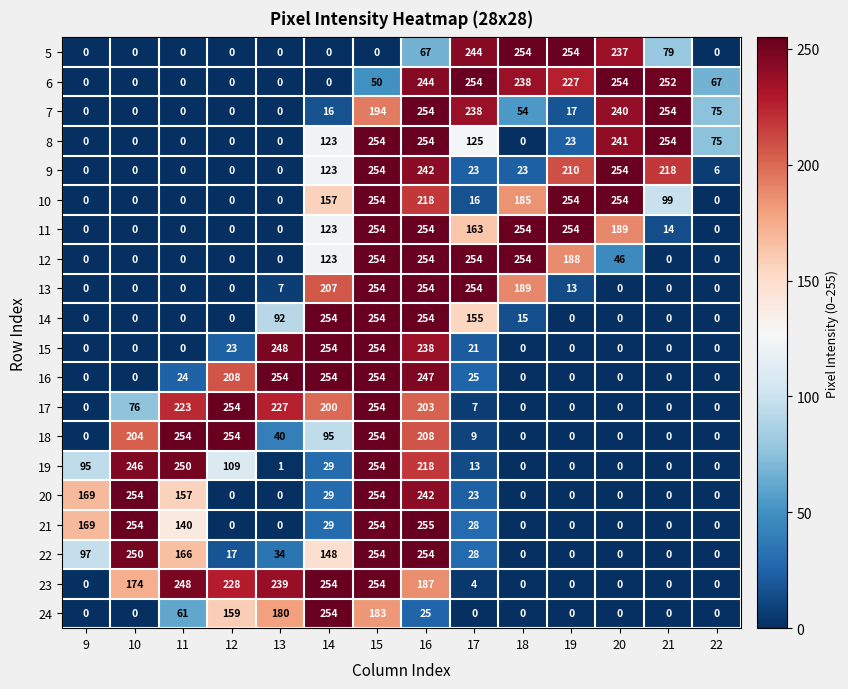

Which series changed the most between 16 and 22?

21